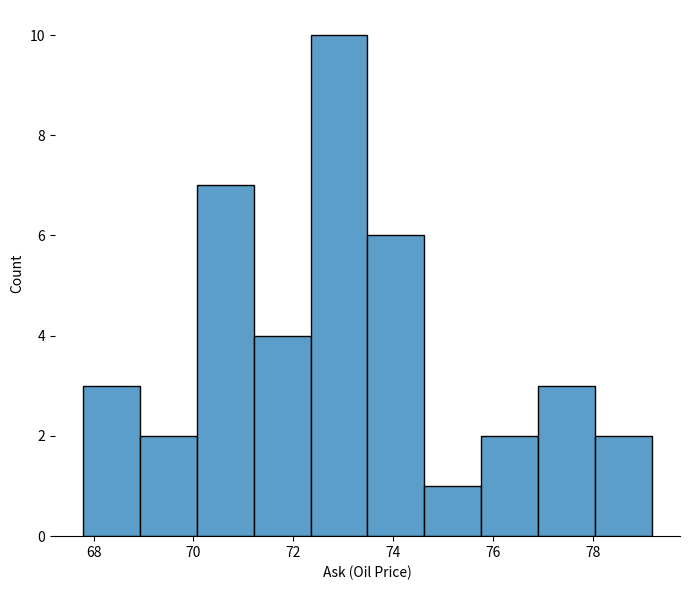

Reading left to right, list every bar in this chart as the range it spans on the x-axis followed by its height. Neither the bar edges nor the heights are printed on the chart, so give them approximately, as read against the axes.

67.8 to 69.0: 3
69.0 to 70.0: 2
70.0 to 71.2: 7
71.2 to 72.4: 4
72.4 to 73.4: 10
73.4 to 74.6: 6
74.6 to 75.8: 1
75.8 to 77.0: 2
77.0 to 78.0: 3
78.0 to 79.2: 2